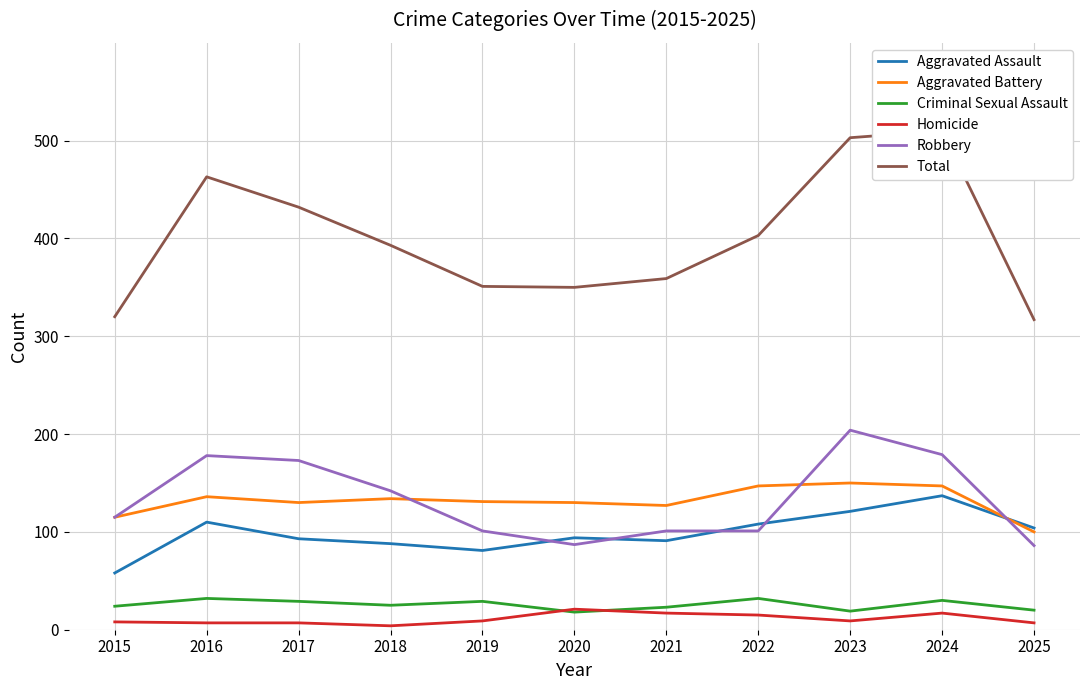

List the labels in order of Robbery value, largest first.

2023, 2024, 2016, 2017, 2018, 2015, 2019, 2021, 2022, 2020, 2025